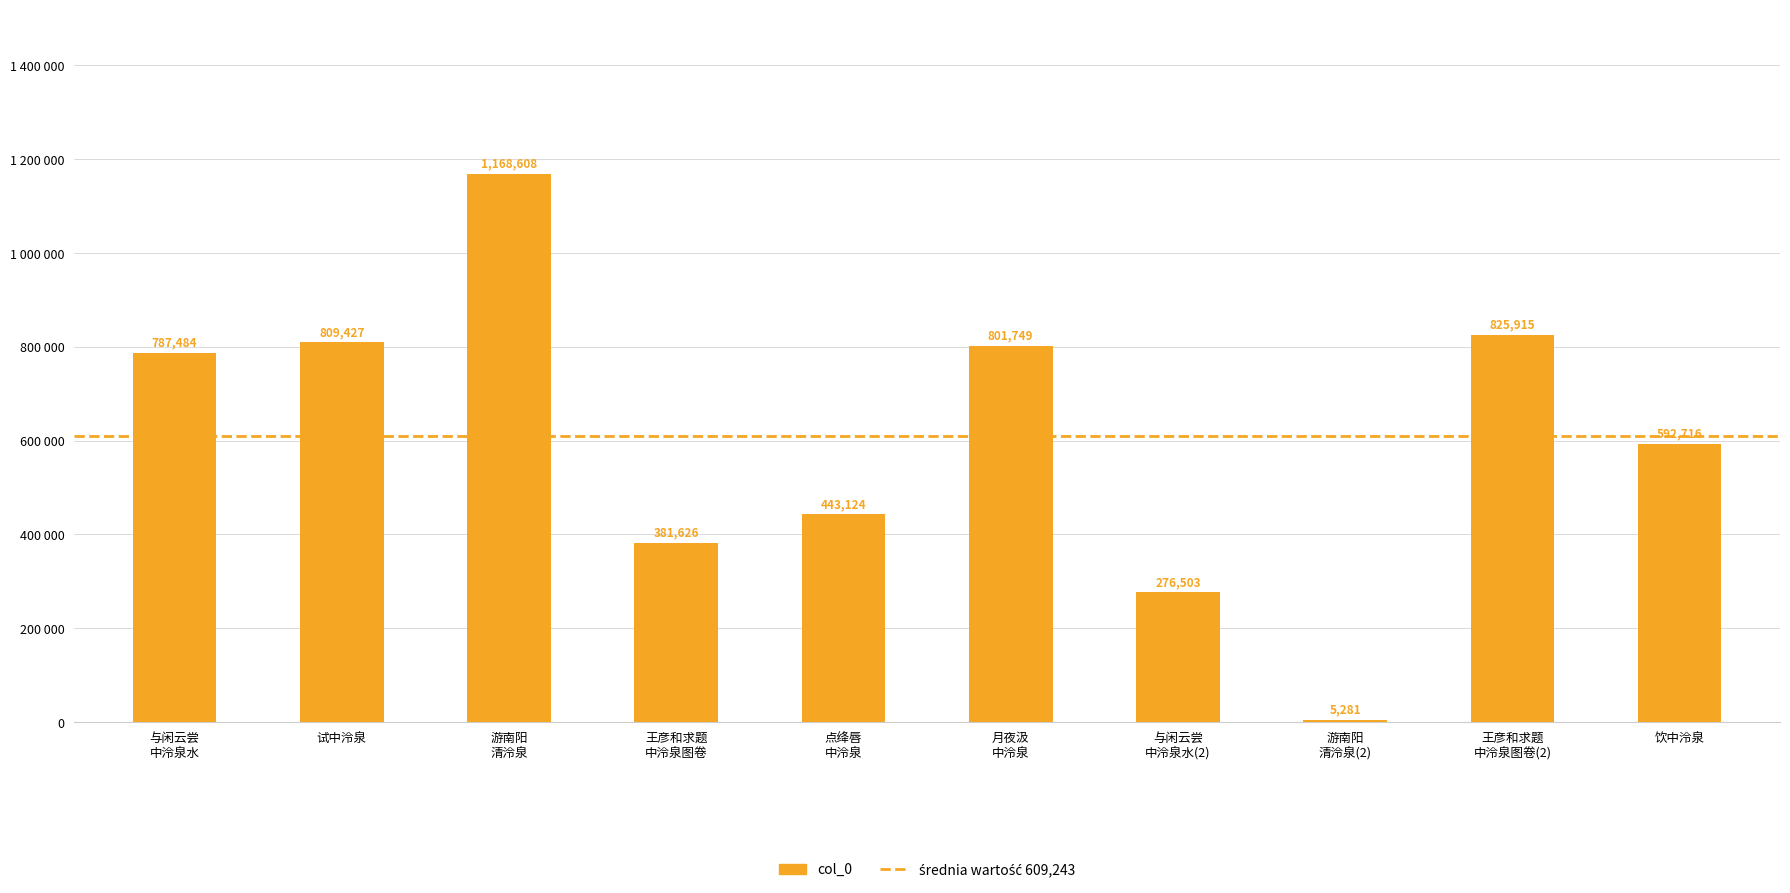

Are the bars grouped side by side (vs. stacked)?

No